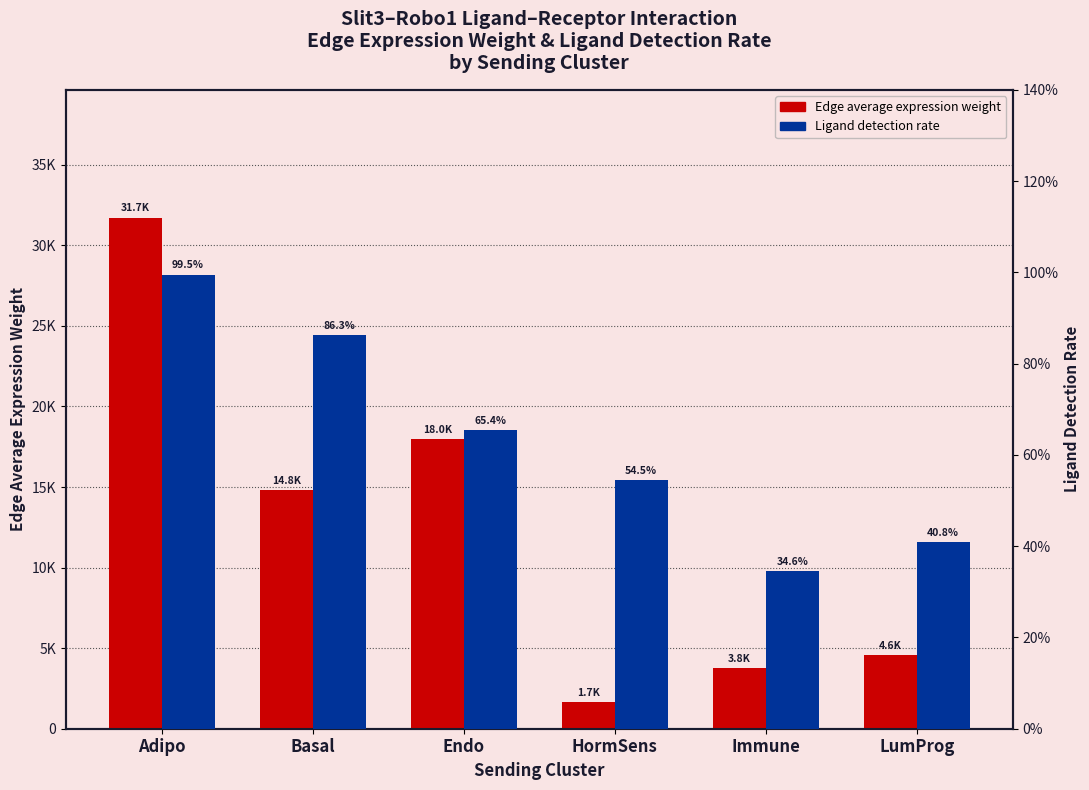

Rank the series by their average value, from lowest to highest.

Ligand detection rate, Edge average expression weight